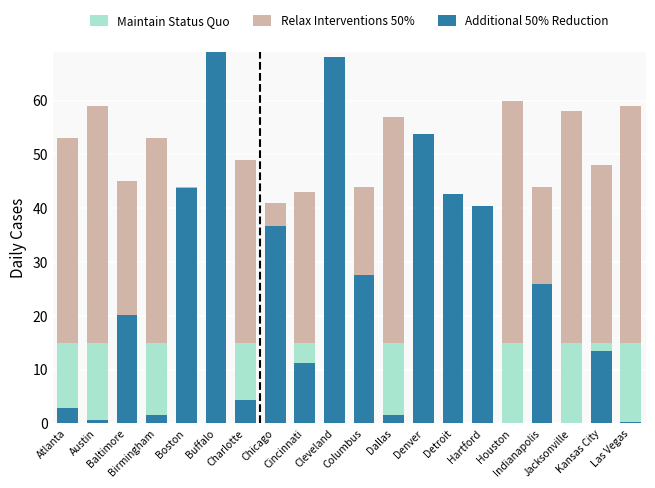

What position from the right is Detroit?

7